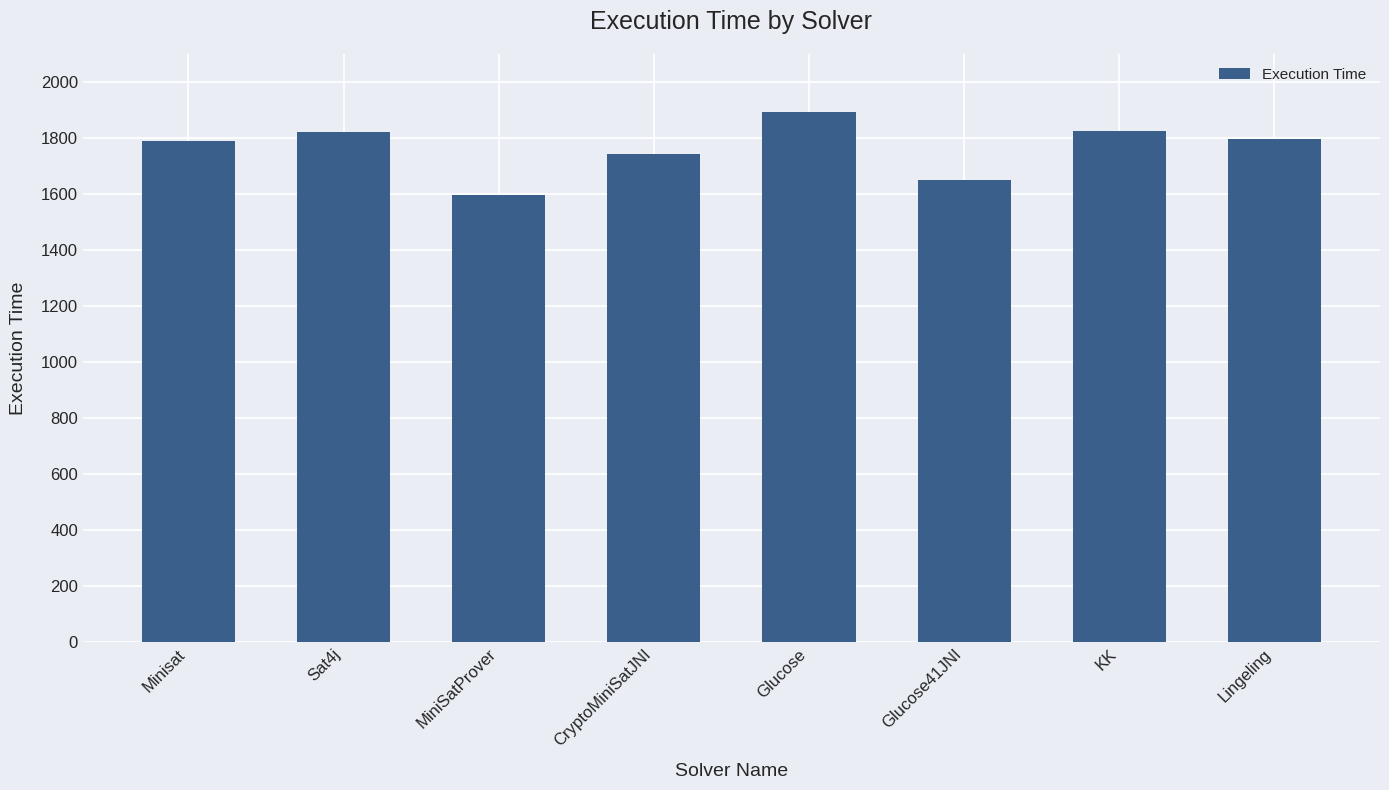

What is the label of the 2nd bar from the right?

KK